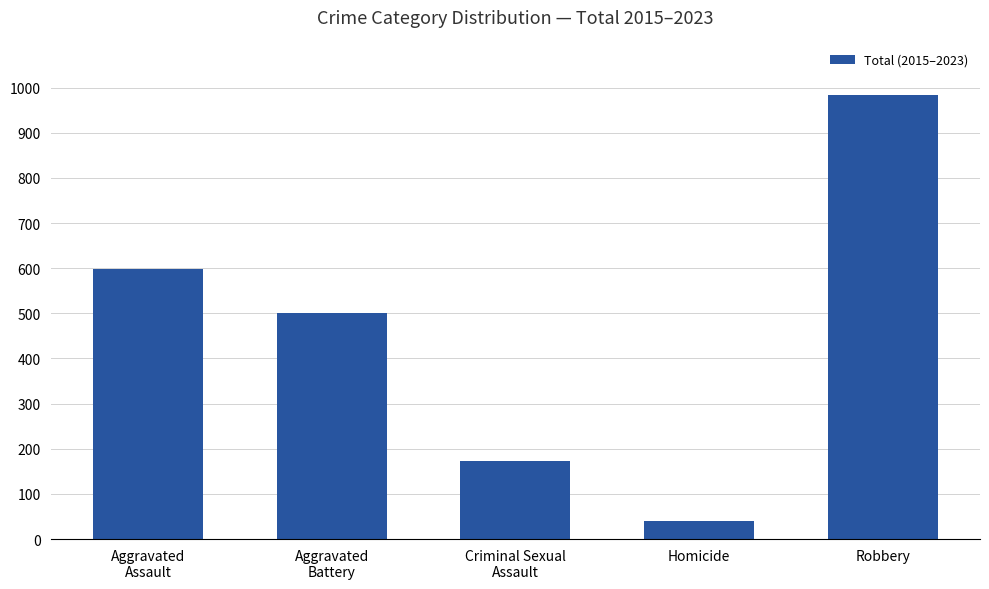

Where does the data first go above 500?

Aggravated
Assault